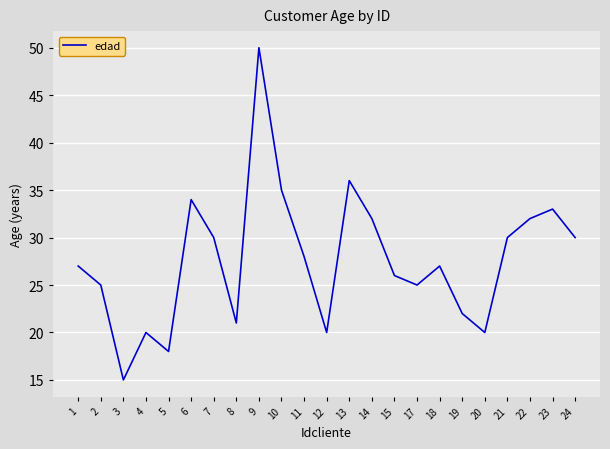

Does the chart have visible grid lines?

Yes